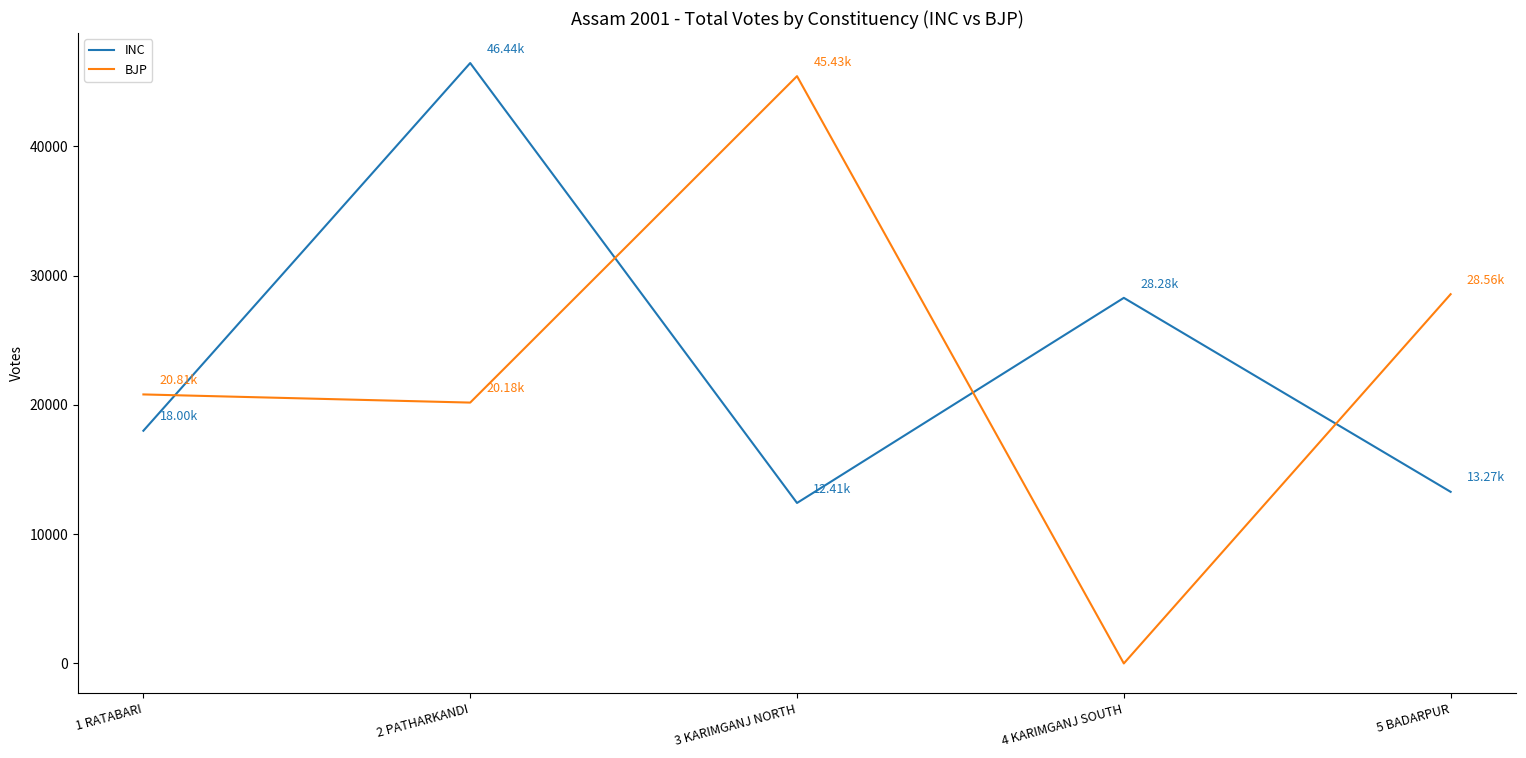

True or false: BJP has more than 0 points higher than both neighbors.

True